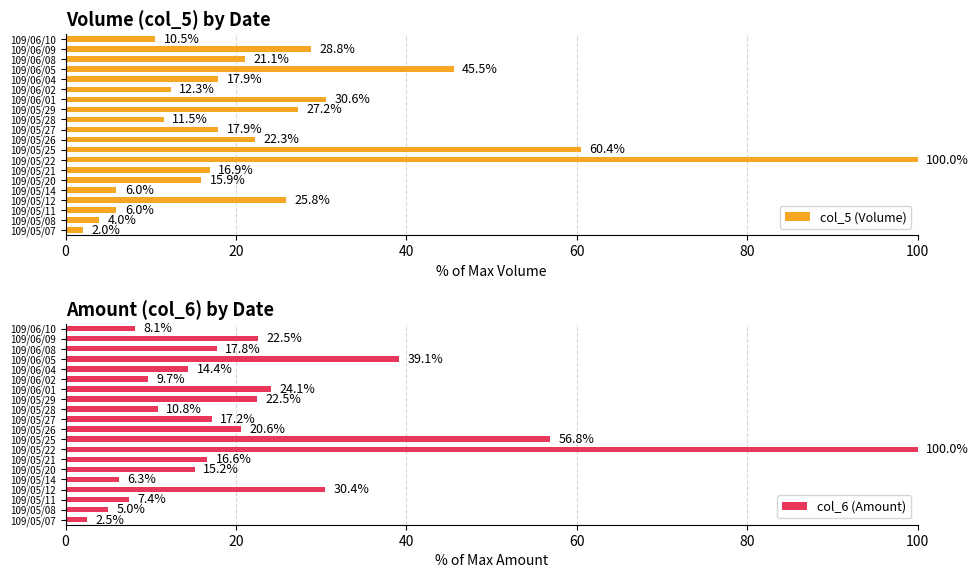

How many values in the col_5 (Volume) series exceed 17?

11